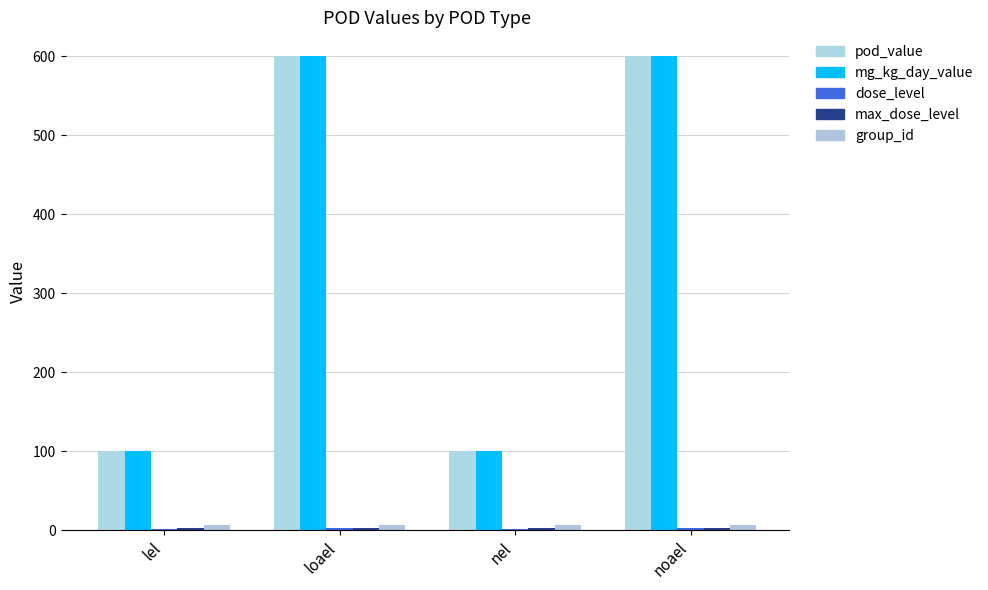

How many distinct data groups are displayed?

5